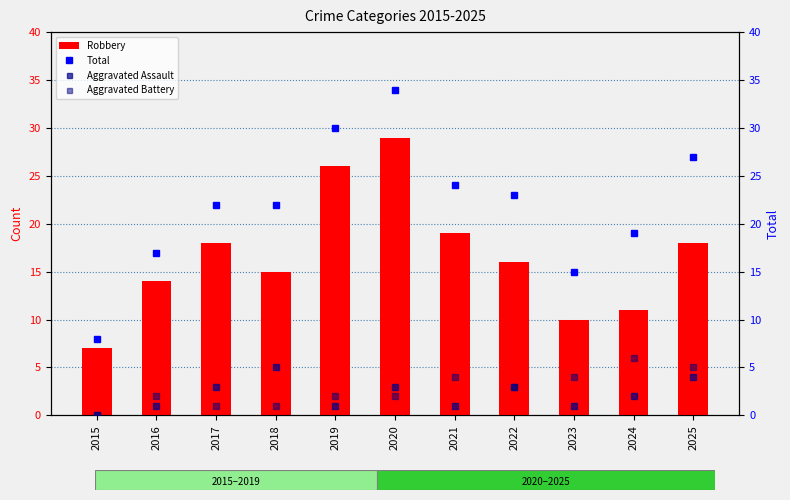

At 2015, list the series in order from largest to smallest.

Total, Robbery, Aggravated Assault, Aggravated Battery